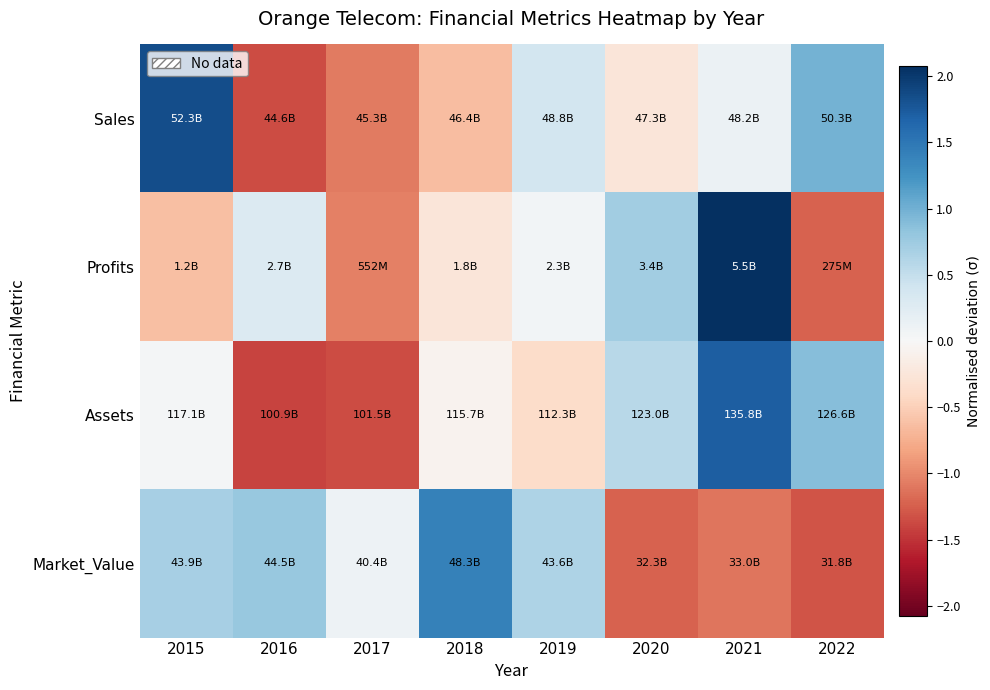

Between 2020 and 2016, which is larger?

2020